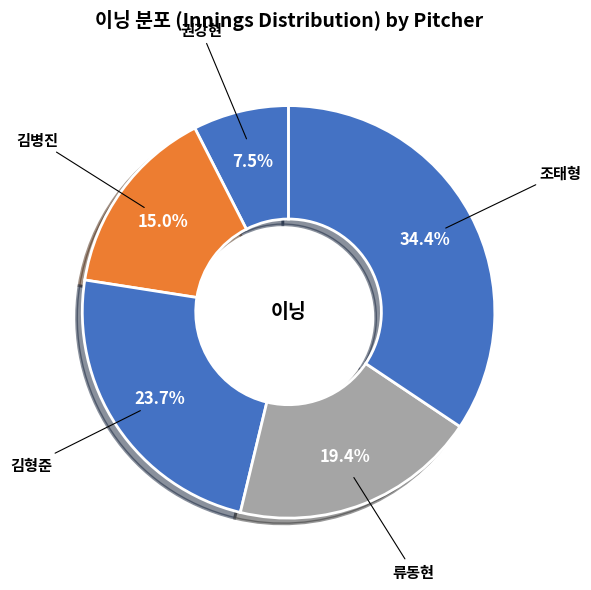

Rank the categories by value from highest to lowest.

조태형, 김형준, 류동현, 김병진, 권강현